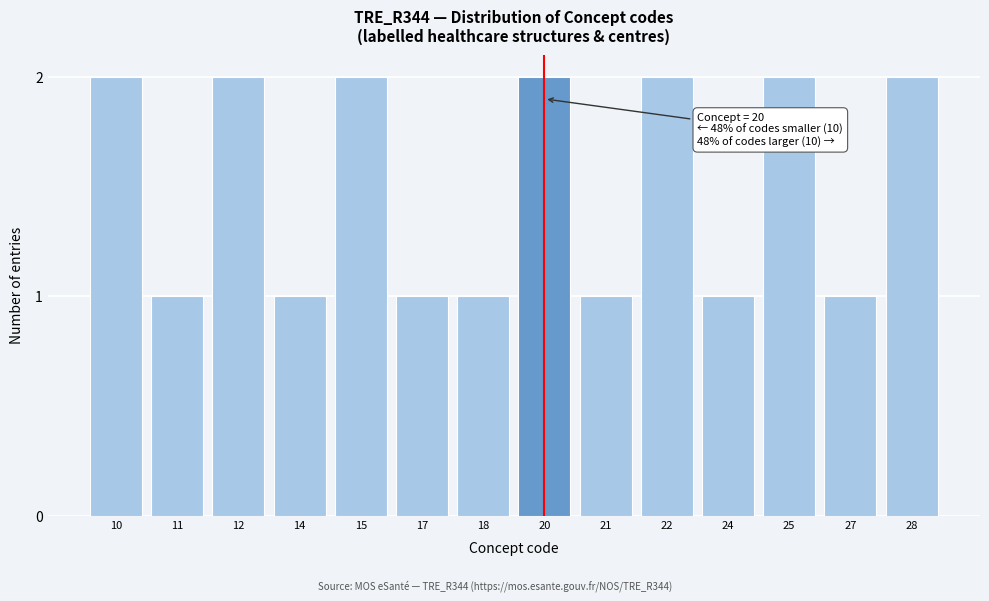

Reading left to right, what are all the values shown in this chart?

10=2	11=1	12=2	14=1	15=2	17=1	18=1	20=2	21=1	22=2	24=1	25=2	27=1	28=2